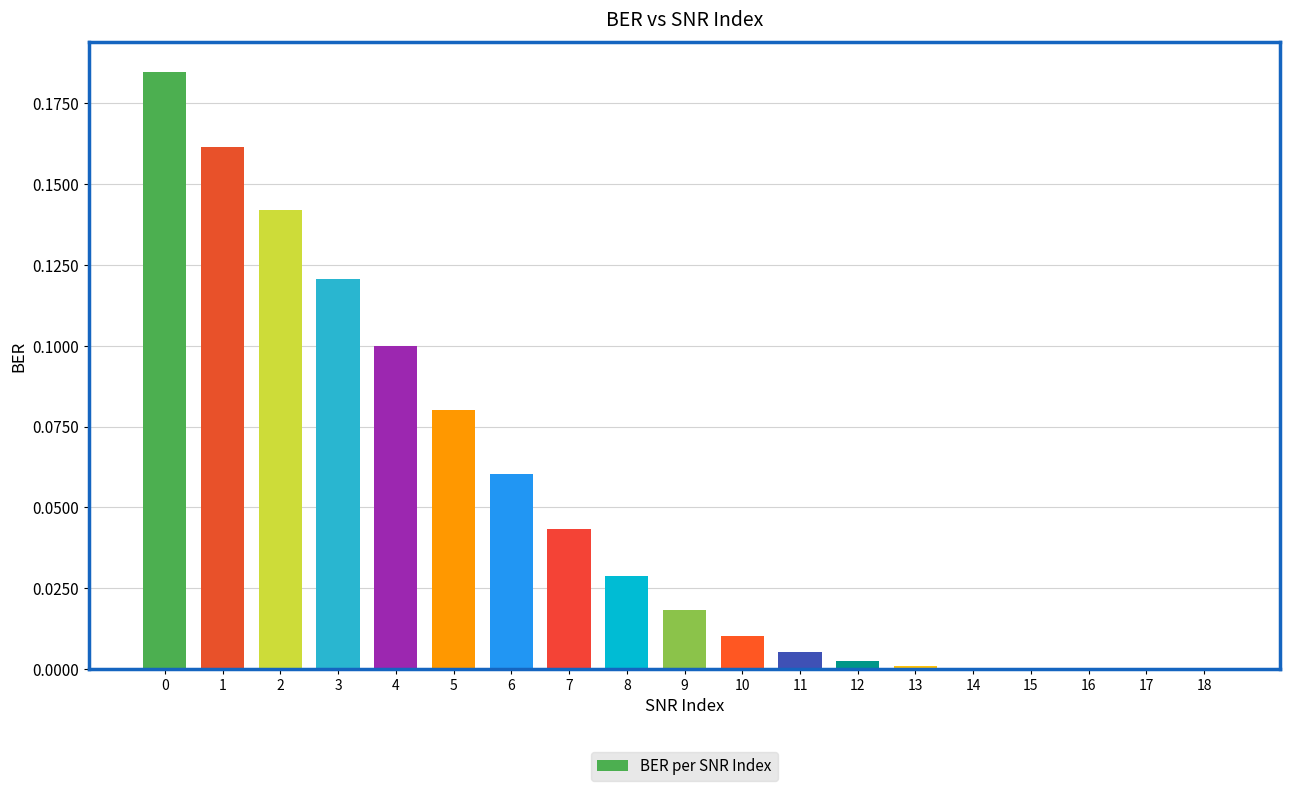

The chart shows a value of 0.1 at 5. True or false?

True